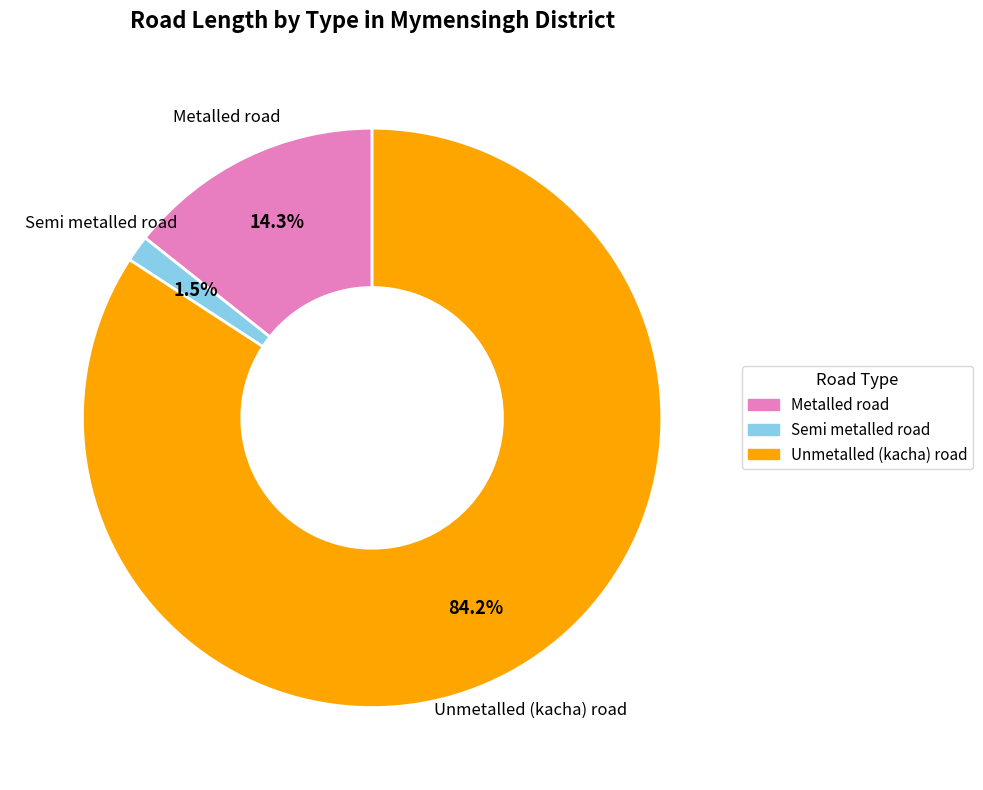

Does any single category account for the majority?

Yes